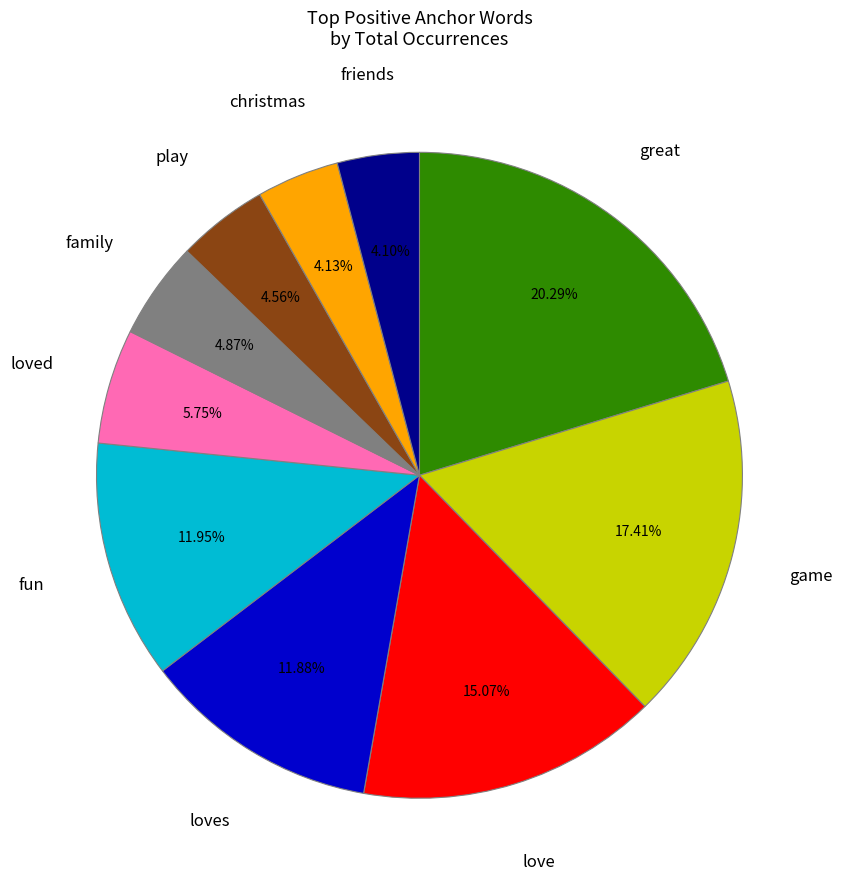

Does any single category account for the majority?

No